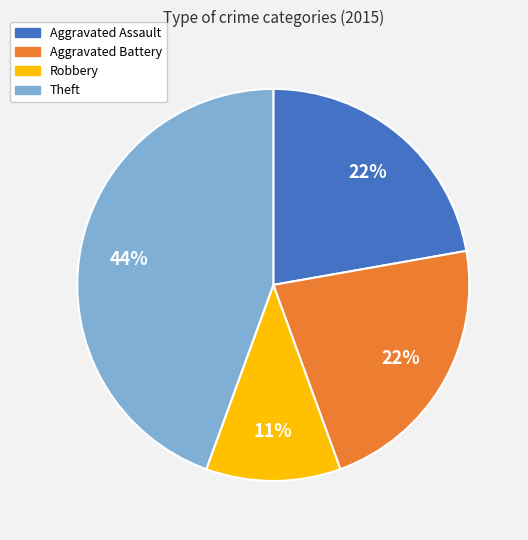

Does any single category account for the majority?

No